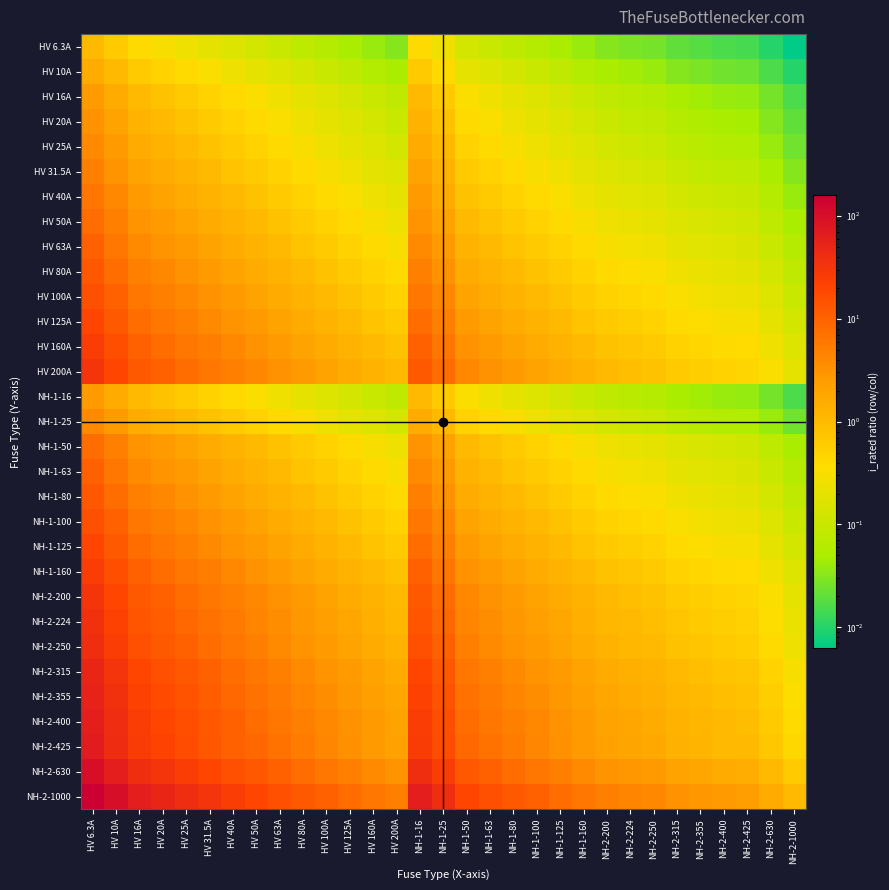

At how many categories does at least one series exceed 118?

1